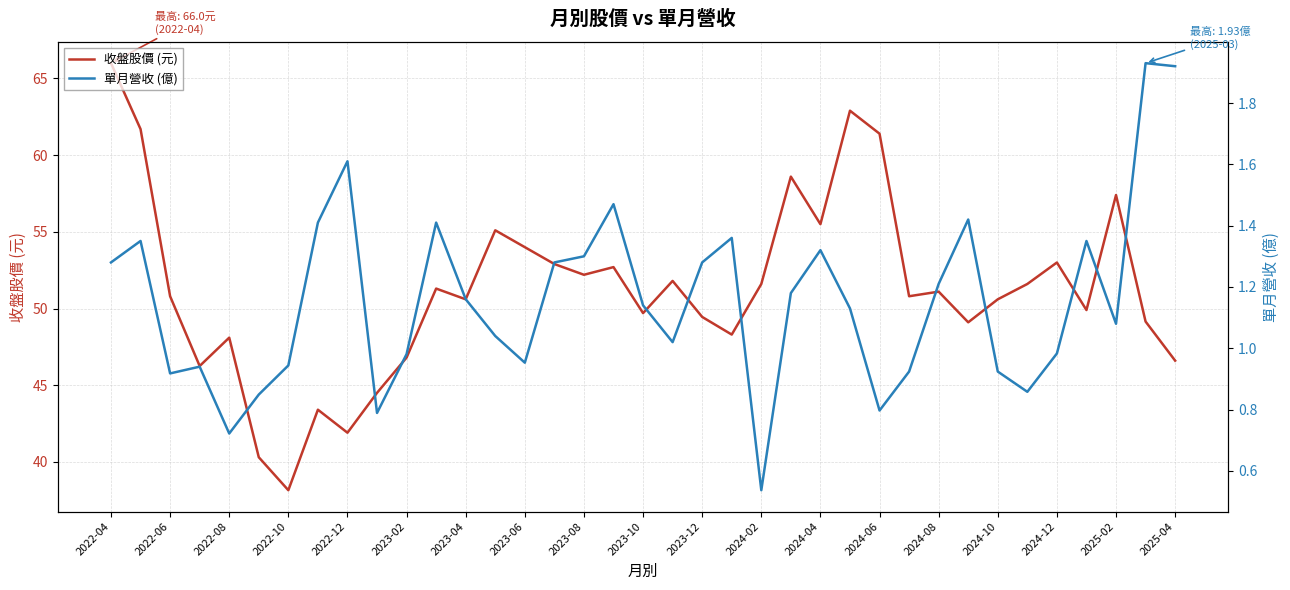

True or false: 收盤股價 (元) and 單月營收 (億) intersect in this chart.

False